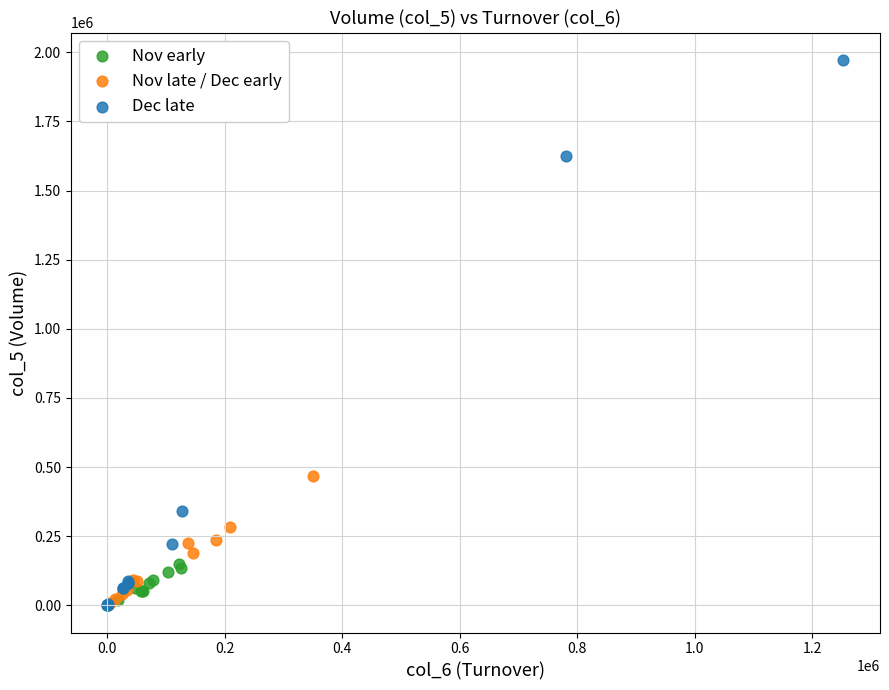

What are all the series names shown in the legend?

Nov early, Nov late / Dec early, Dec late